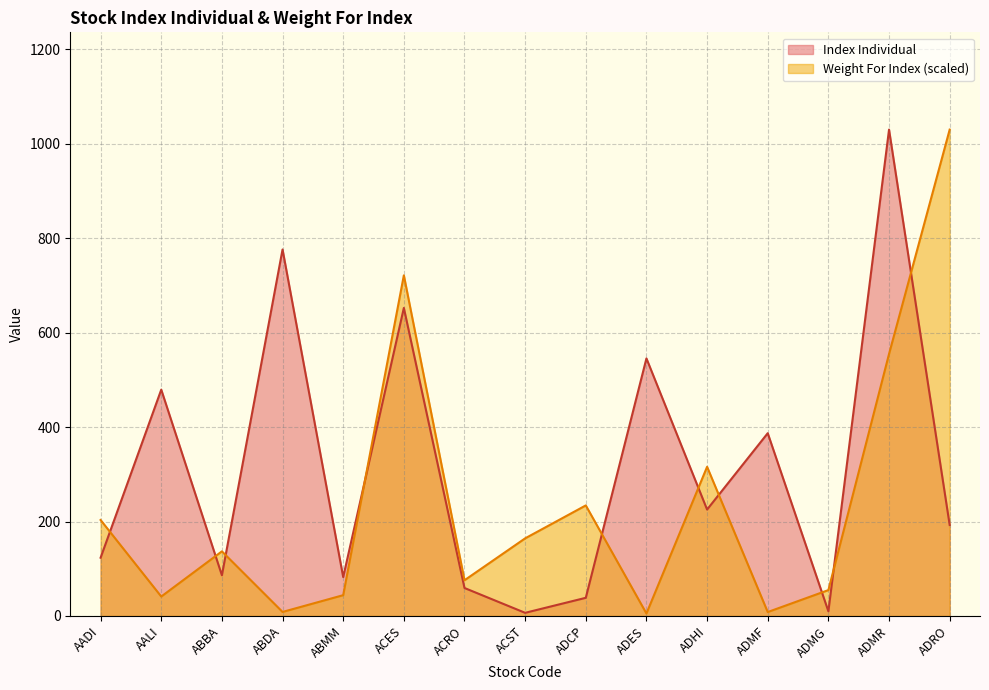

Where do Weight For Index and Index Individual first cross each other?

AADI and AALI